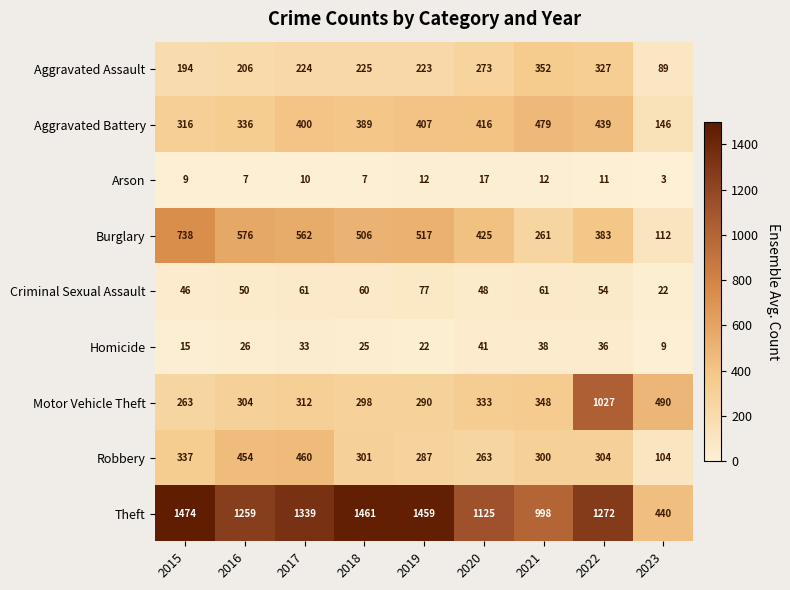

Rank the series at 2021 from lowest to highest value.

Arson, Homicide, Criminal Sexual Assault, Burglary, Robbery, Motor Vehicle Theft, Aggravated Assault, Aggravated Battery, Theft